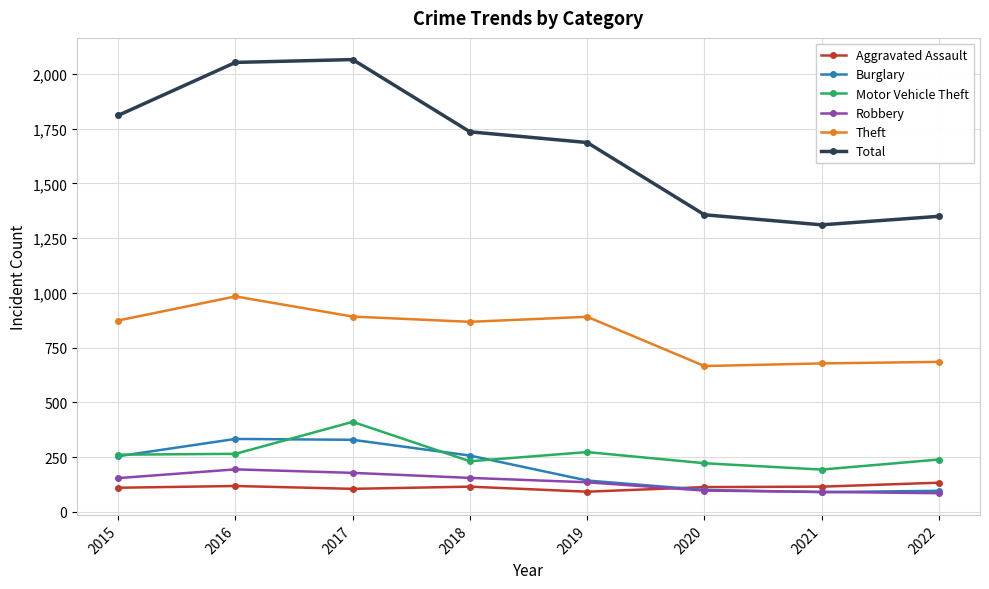

How many interior local peaks does the Total series have?

1